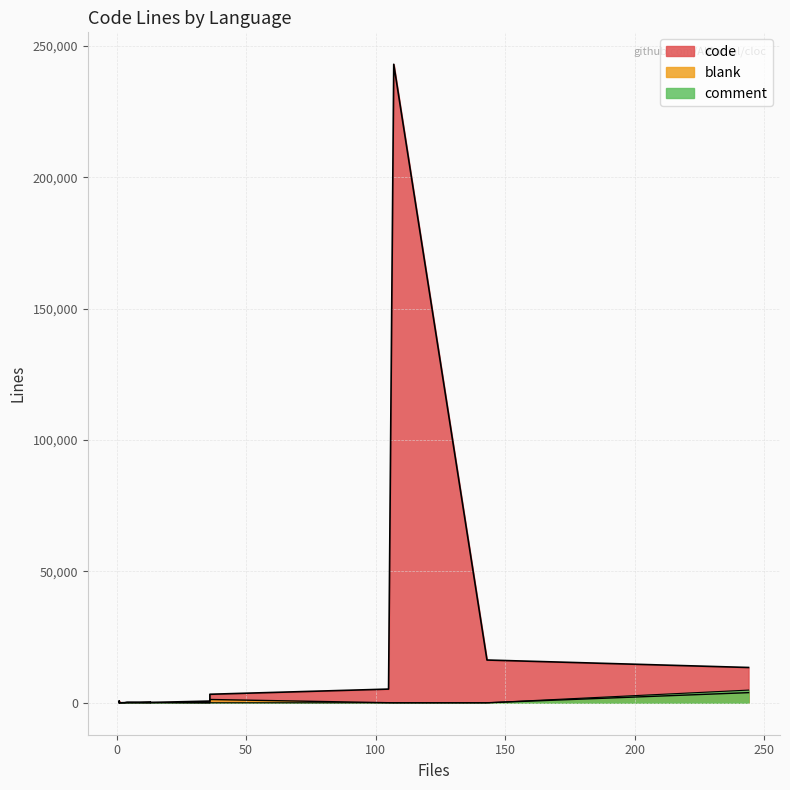

How many lines are shown in the chart?

3